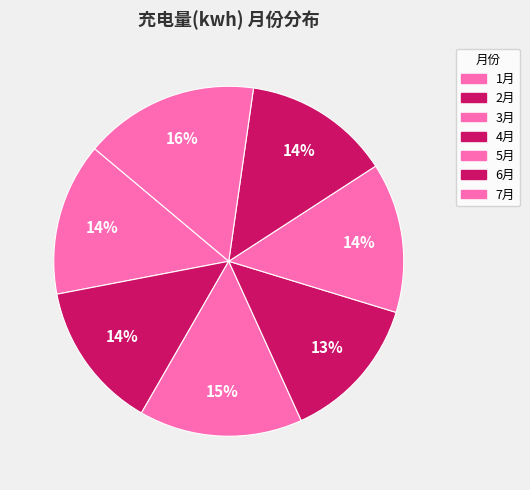

How much of the chart is everything except 7月?

83.8%